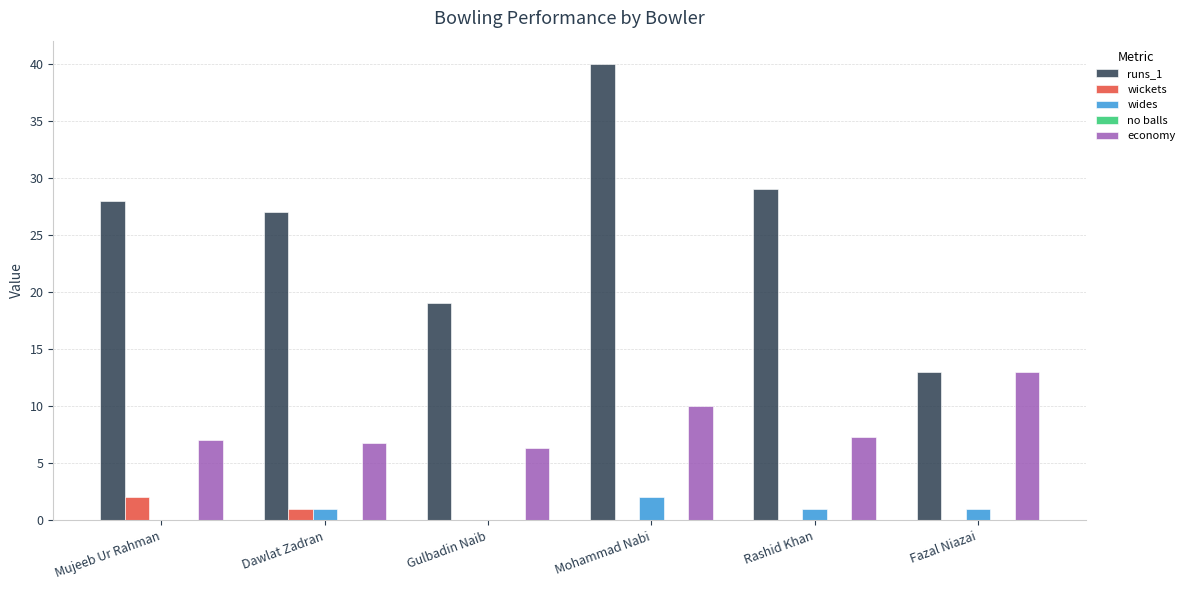

Which category has the highest value across all series?

Mohammad Nabi